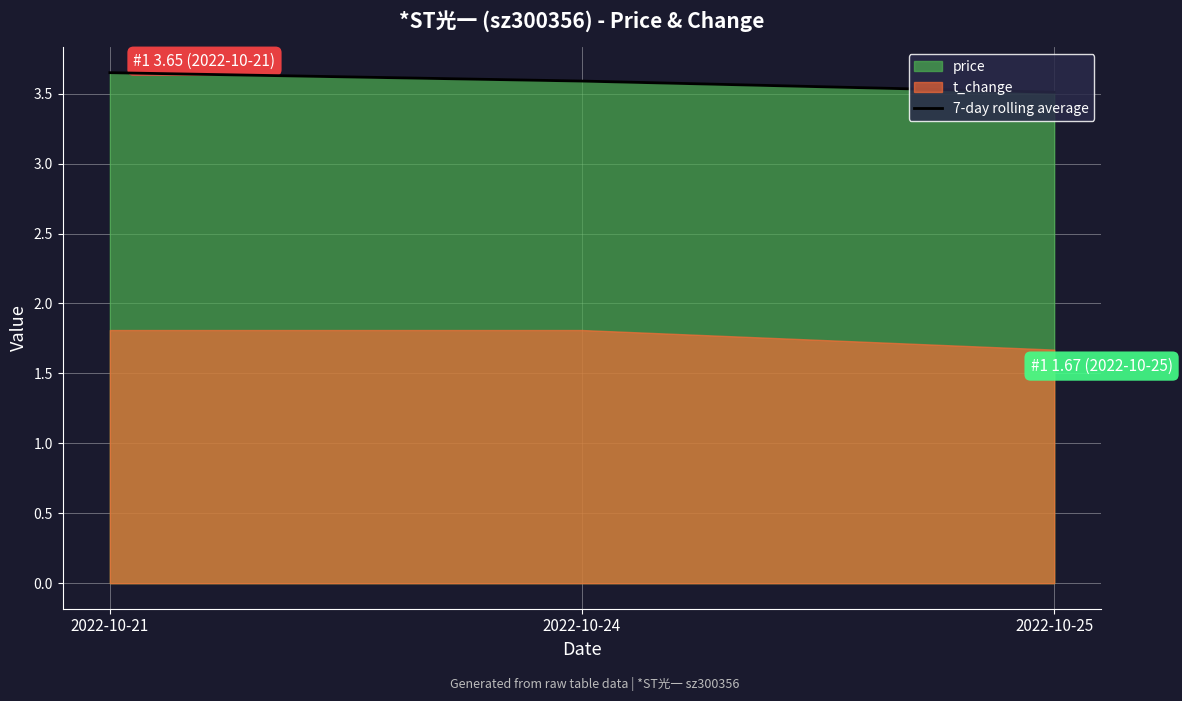

How many lines are shown in the chart?

1